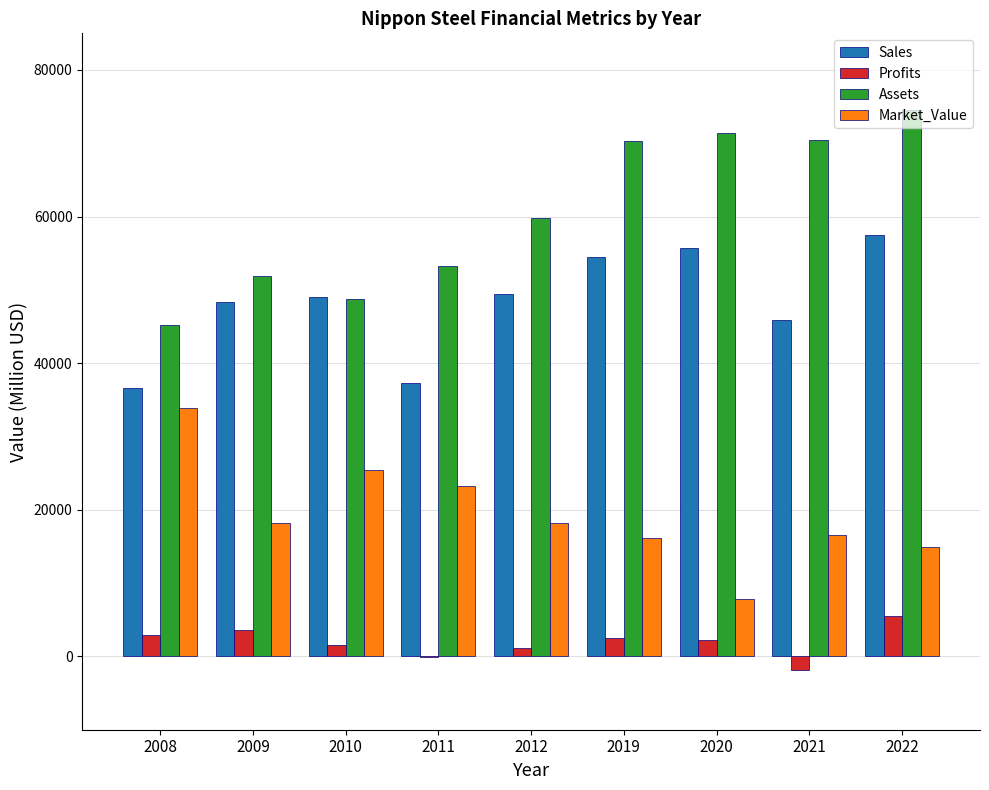

Which series has the largest total across all categories?

Assets